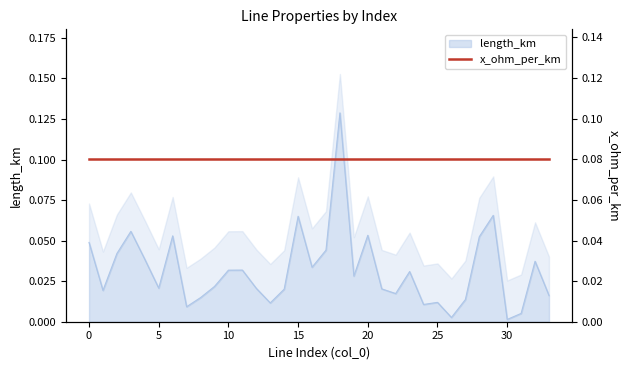

At which category does the chart reach its minimum across all series?

30